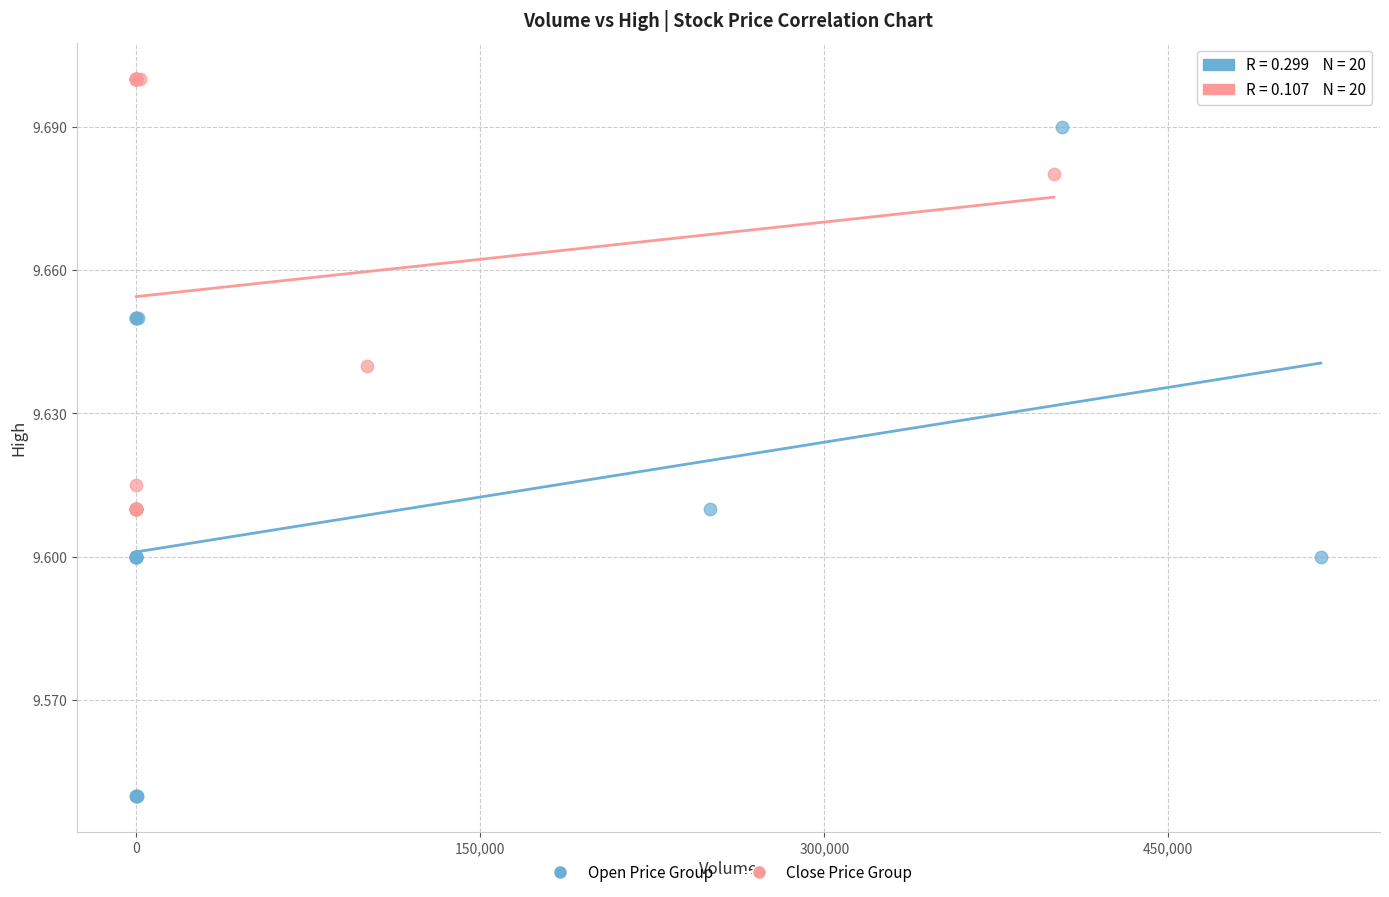

Which series contains the lowest Y value?

Open Price Group